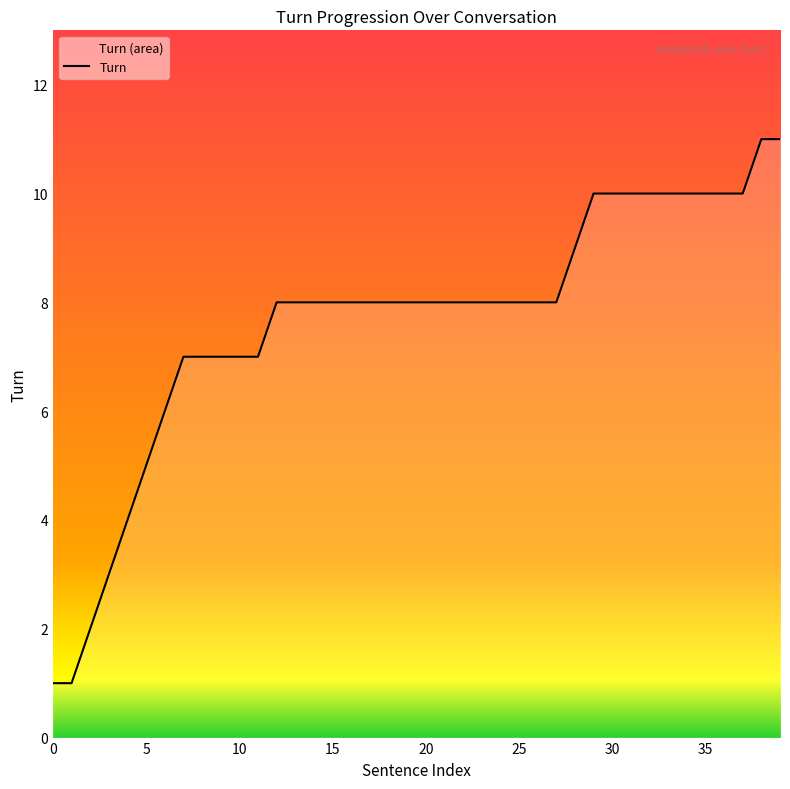

True or false: the data has more than 1 interior local peaks.

False